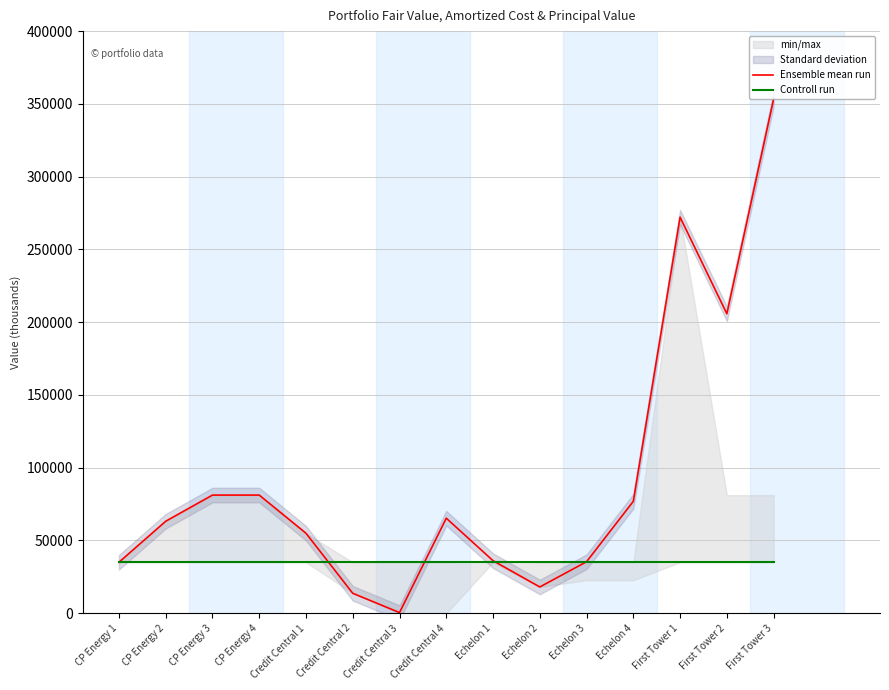

Where do Controll run and Ensemble mean run first cross each other?

Credit Central 1 and Credit Central 2